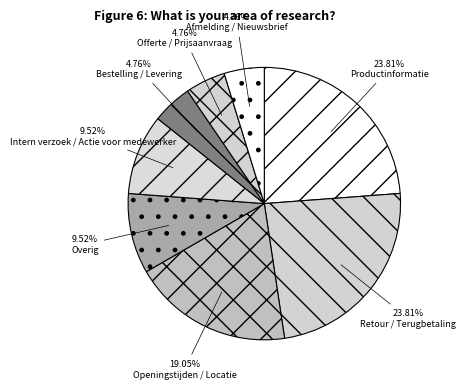

To the nearest percent, what is the difference between the Intern verzoek / Actie voor medewerker and Productinformatie slice percentages?

14%